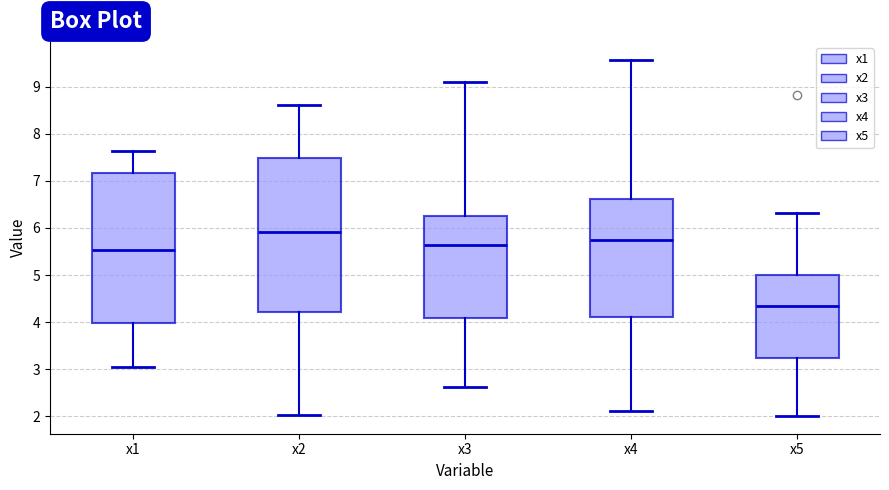

Which box's median line is the lowest?

x5